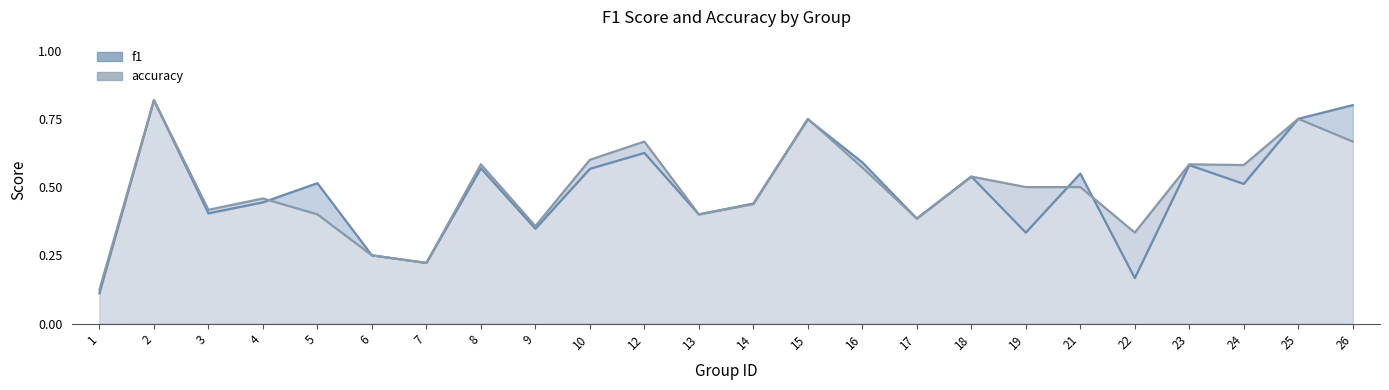

Rank the series by their average value, from lowest to highest.

f1, accuracy